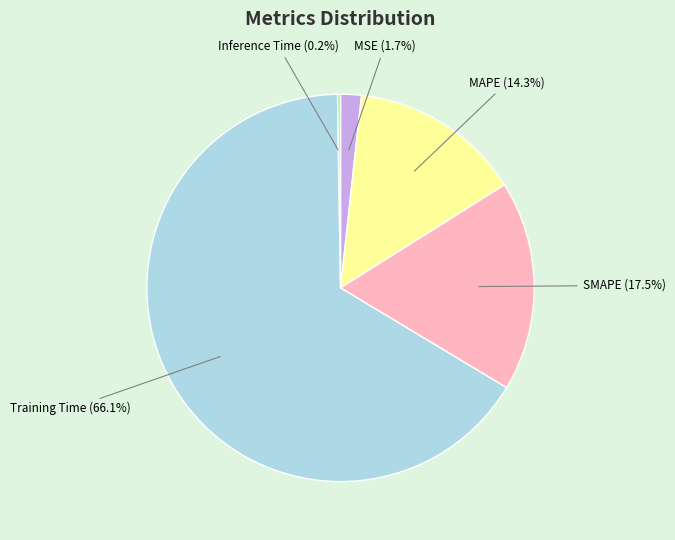

To the nearest percent, what is the combined percentage of SMAPE and Training Time?

84%